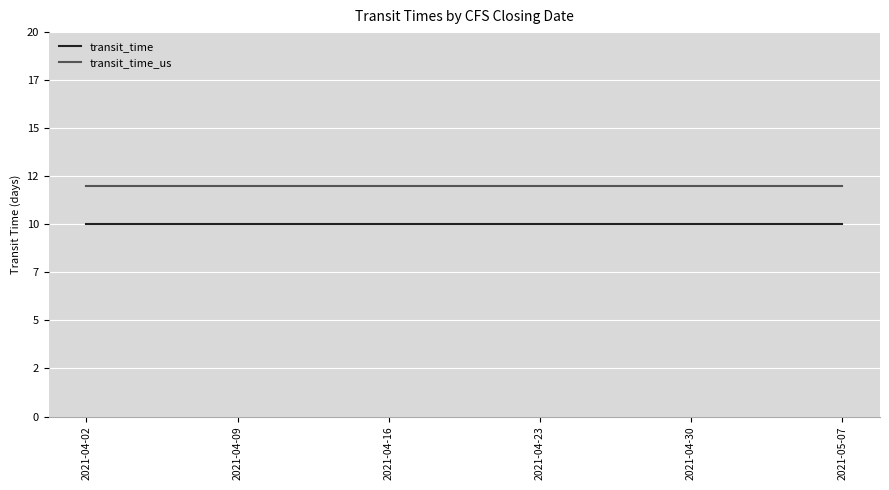

Does the chart have visible grid lines?

Yes